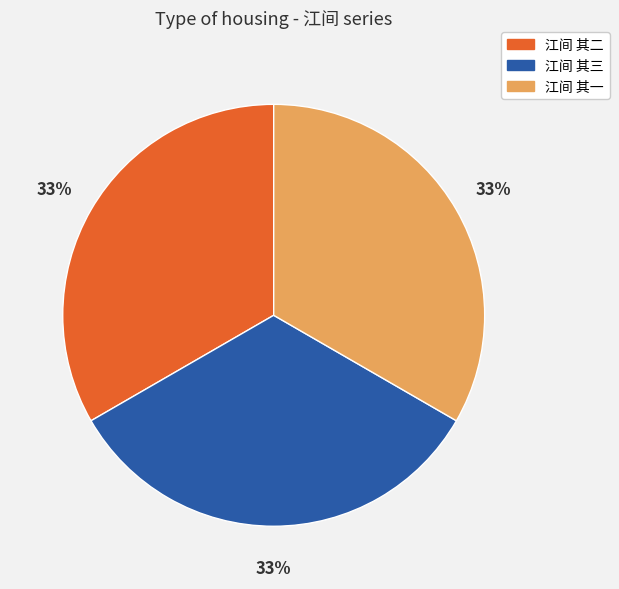

To the nearest percent, what portion does 江间 其三 represent?

33%